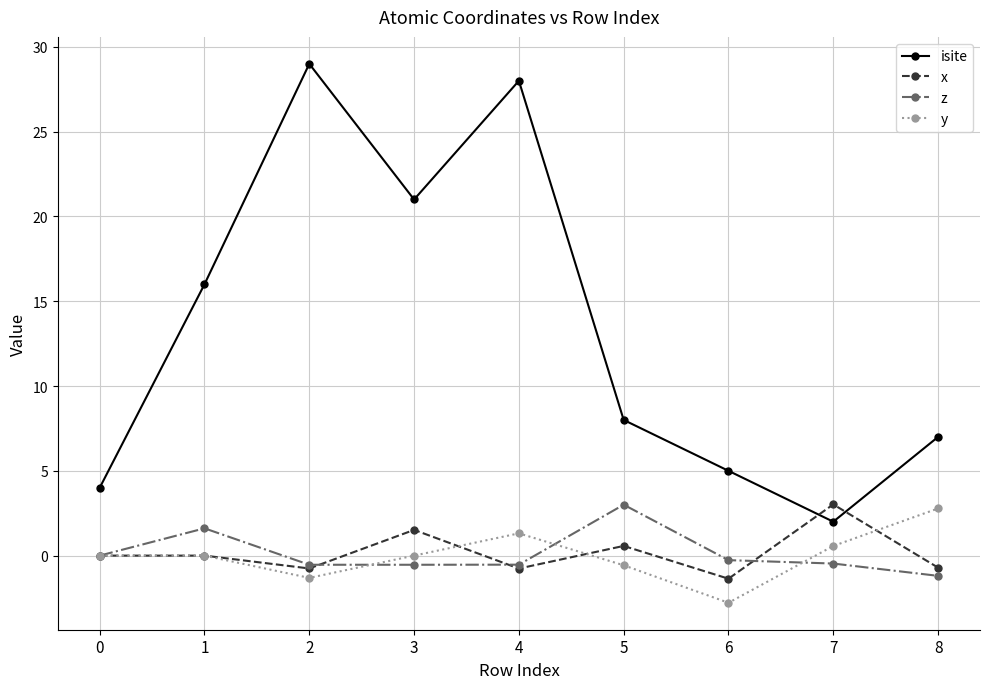

True or false: z has more than 1 points higher than both neighbors.

True